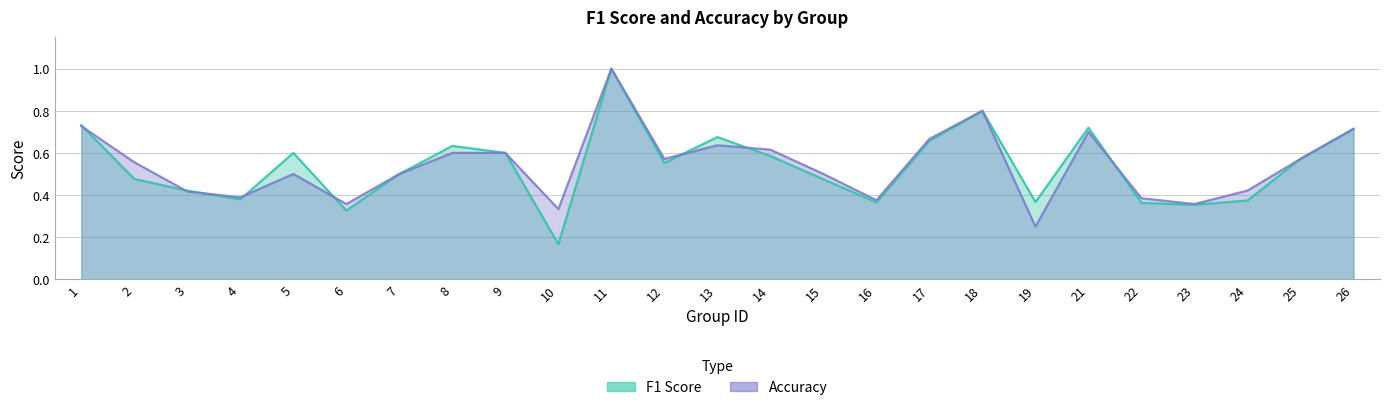

Is it true that f1 equals 0.2 at 16?

False